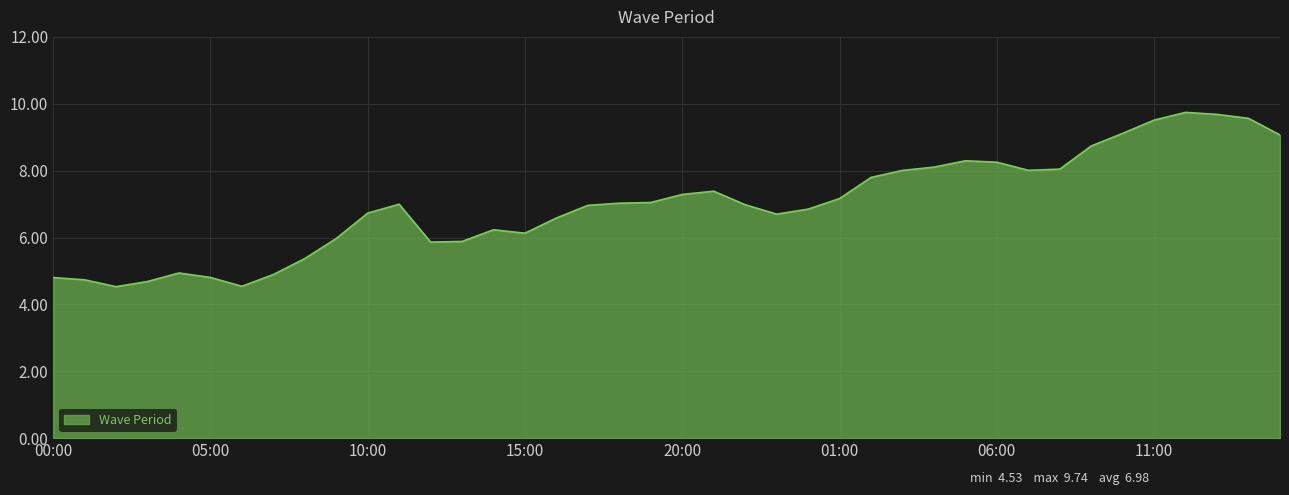

What is the smallest value displayed?

4.5